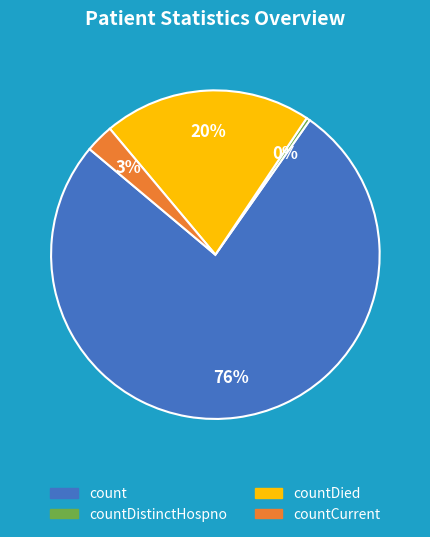

Is there any slice that represents more than half of the pie?

Yes